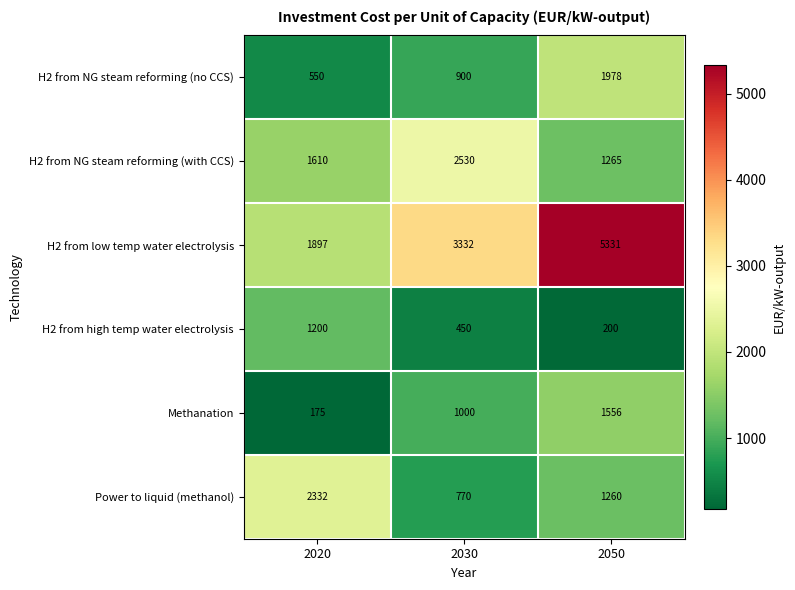

Reading left to right, what are all the values shown in this chart?

H2 from NG steam reforming (no CCS): 550	900	1978
H2 from NG steam reforming (with CCS): 1610	2530	1265
H2 from low temp water electrolysis: 1897	3332	5331
H2 from high temp water electrolysis: 1200	450	200
Methanation: 175	1000	1556
Power to liquid (methanol): 2332	770	1260